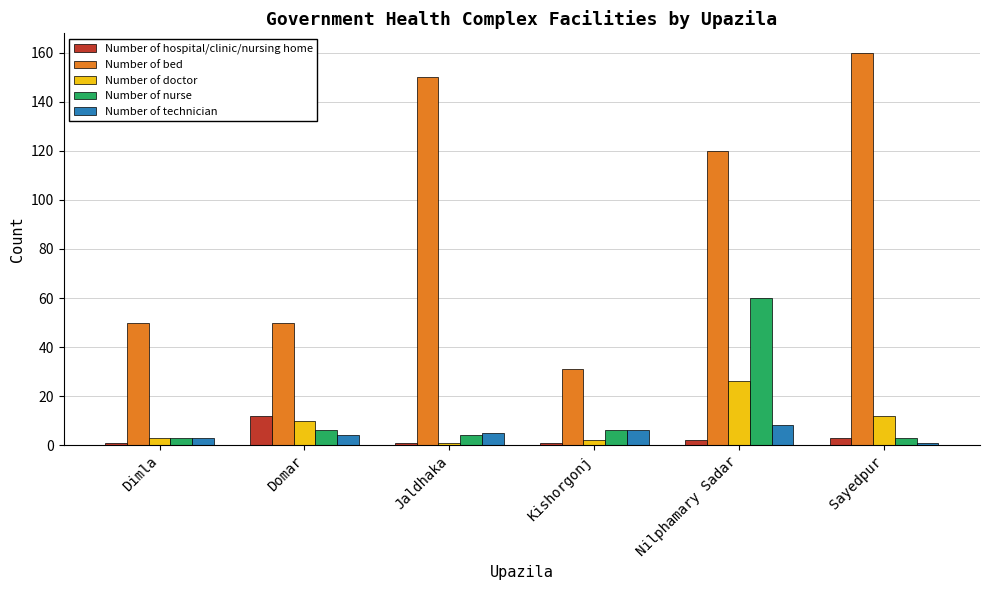

Reading left to right, extract all data points from this chart.

Number of hospital/clinic/nursing home: 1	12	1	1	2	3
Number of bed: 50	50	150	31	120	160
Number of doctor: 3	10	1	2	26	12
Number of nurse: 3	6	4	6	60	3
Number of technician: 3	4	5	6	8	1